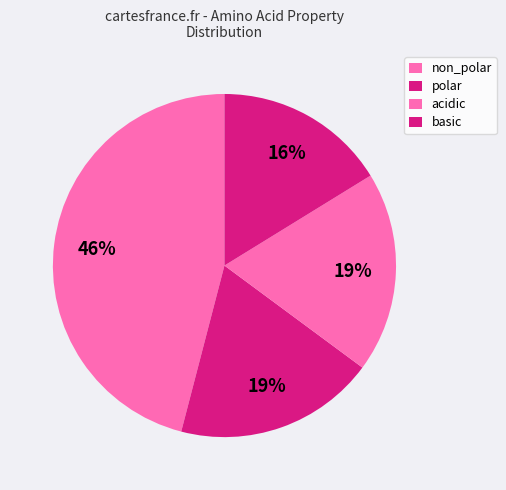

Rank the categories by value from lowest to highest.

basic, polar, acidic, non_polar